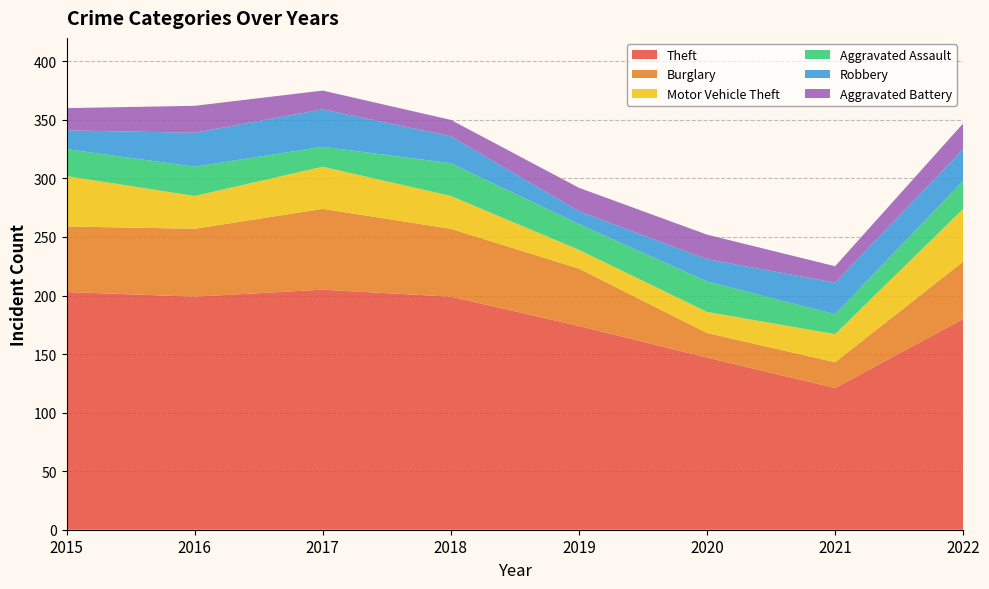

Reading left to right, transcribe all the data shown in this chart.

Theft: 203	199	205	199	174	147	121	180
Burglary: 56	58	69	58	49	21	22	49
Motor Vehicle Theft: 43	28	36	28	16	18	24	45
Aggravated Assault: 23	25	17	28	22	26	17	24
Robbery: 16	29	32	23	11	19	27	27
Aggravated Battery: 19	23	16	14	20	21	14	22